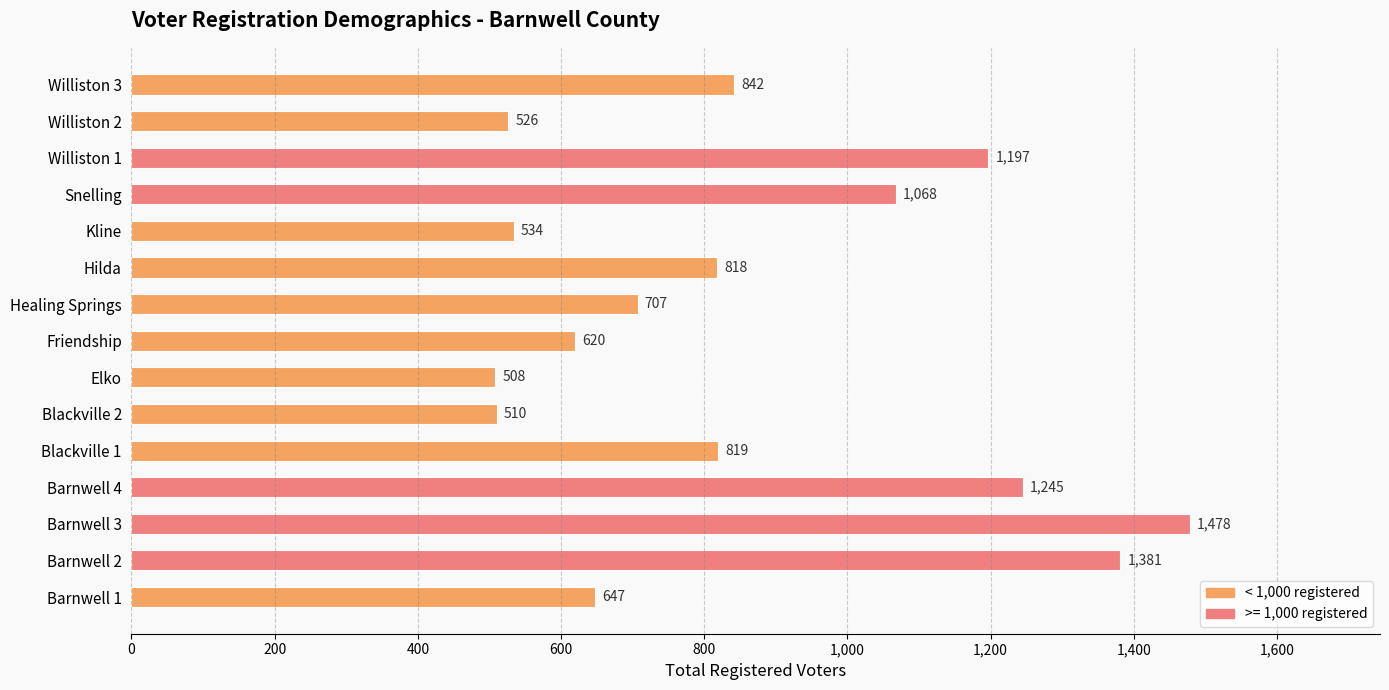

Rank the categories by value from lowest to highest.

Elko, Blackville 2, Williston 2, Kline, Friendship, Barnwell 1, Healing Springs, Hilda, Blackville 1, Williston 3, Snelling, Williston 1, Barnwell 4, Barnwell 2, Barnwell 3